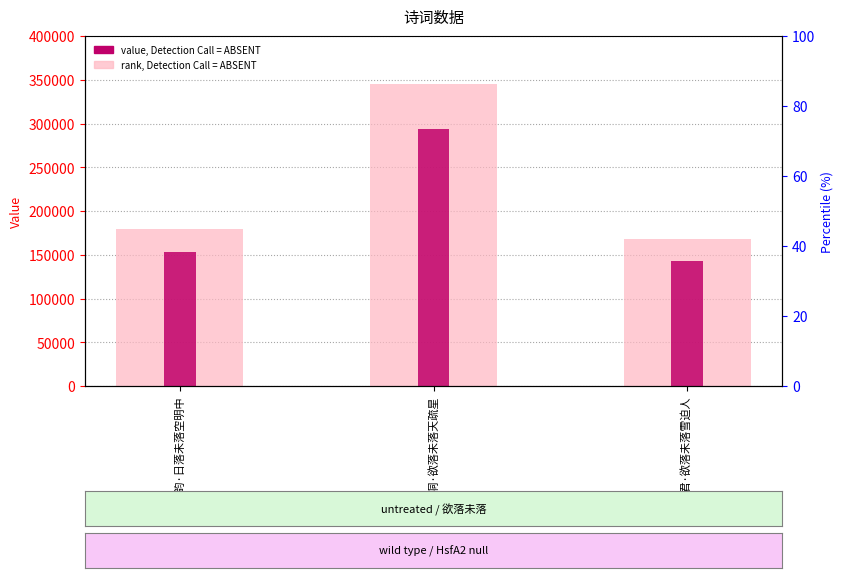

Rank the series by their average value, from lowest to highest.

value, Detection Call = ABSENT, rank, Detection Call = ABSENT